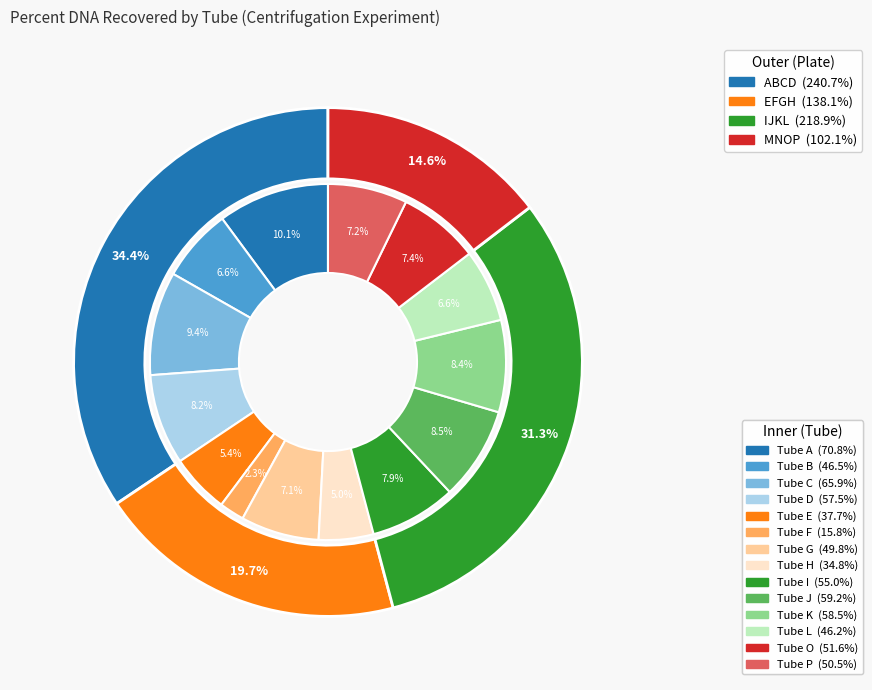

What is the total percentage of Tube E and Tube O?

12.8%